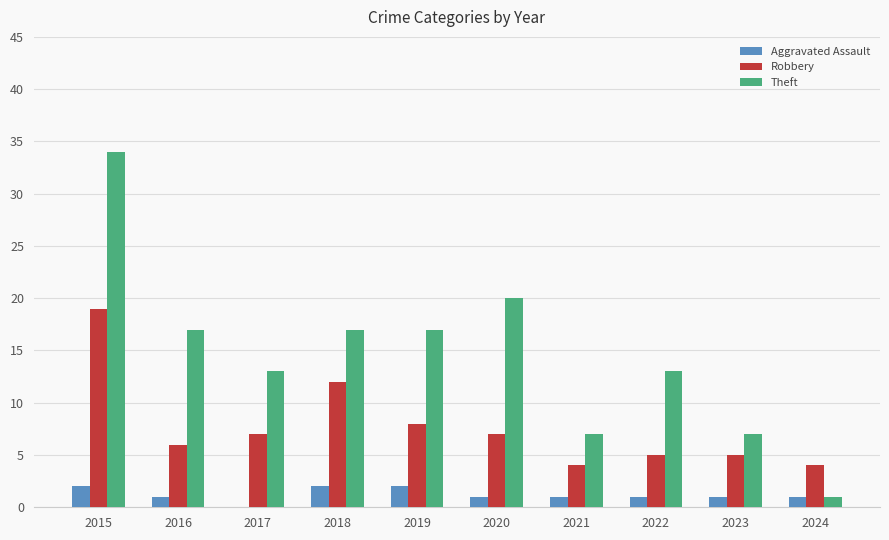

What are all the series names shown in the legend?

Aggravated Assault, Robbery, Theft